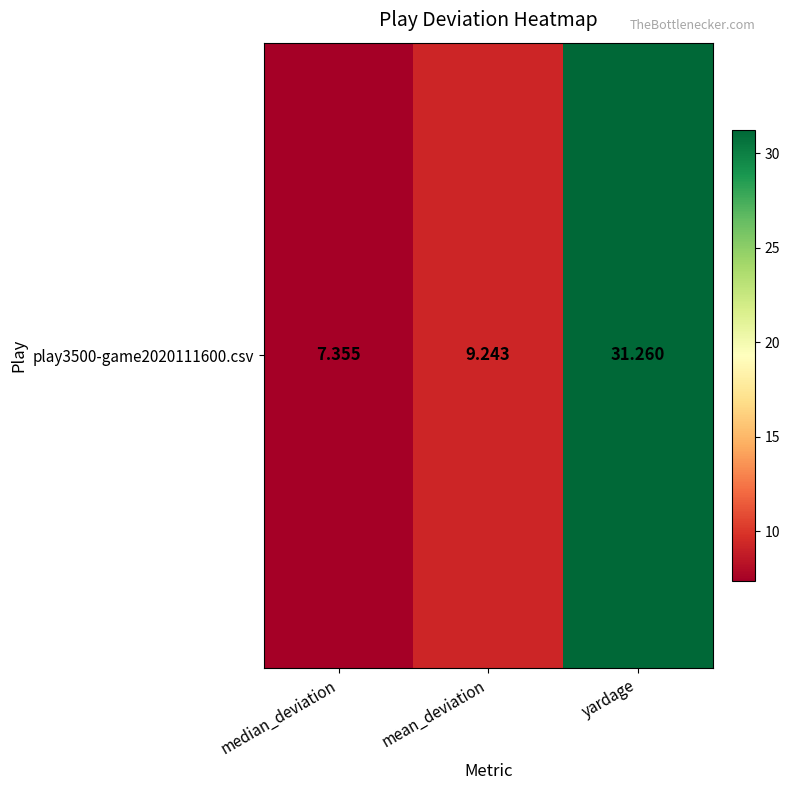

What is the change in value from median_deviation to mean_deviation?

+1.9